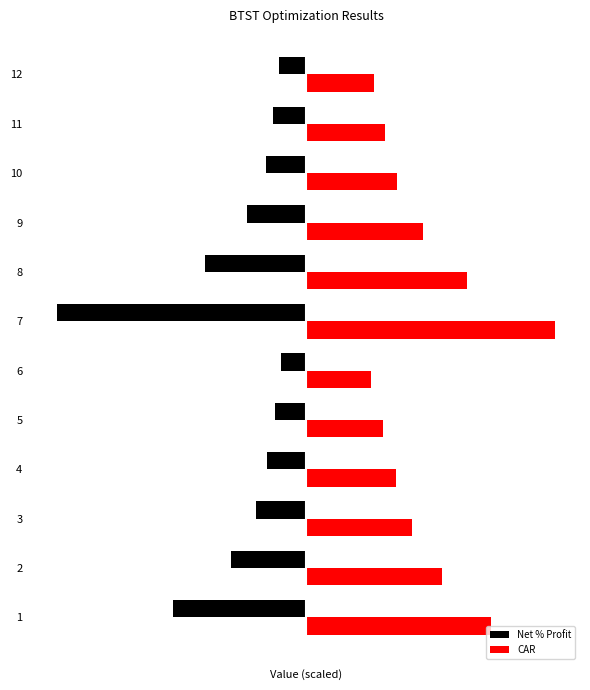

The Net % Profit series shows -240.5 at 7. True or false?

False